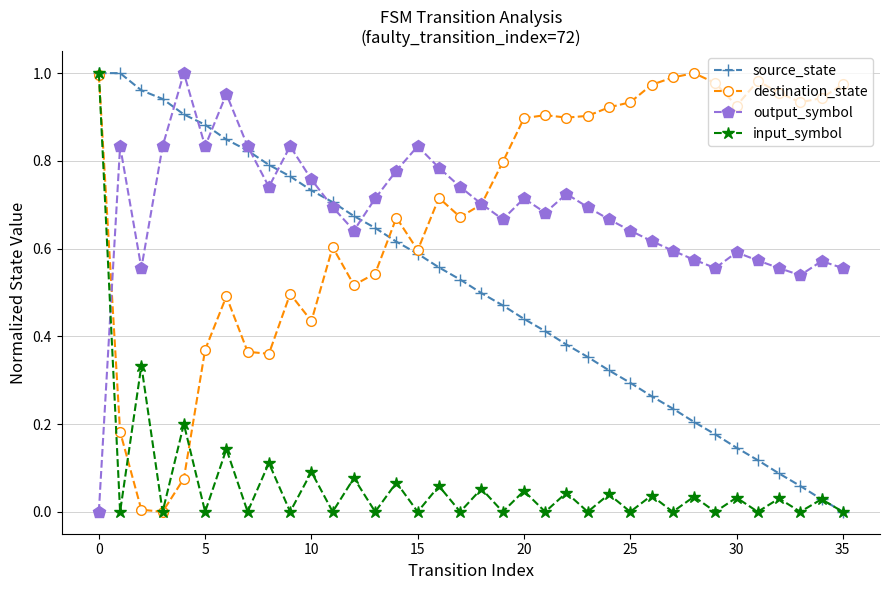

True or false: output_symbol has more than 1 interior local peaks.

True